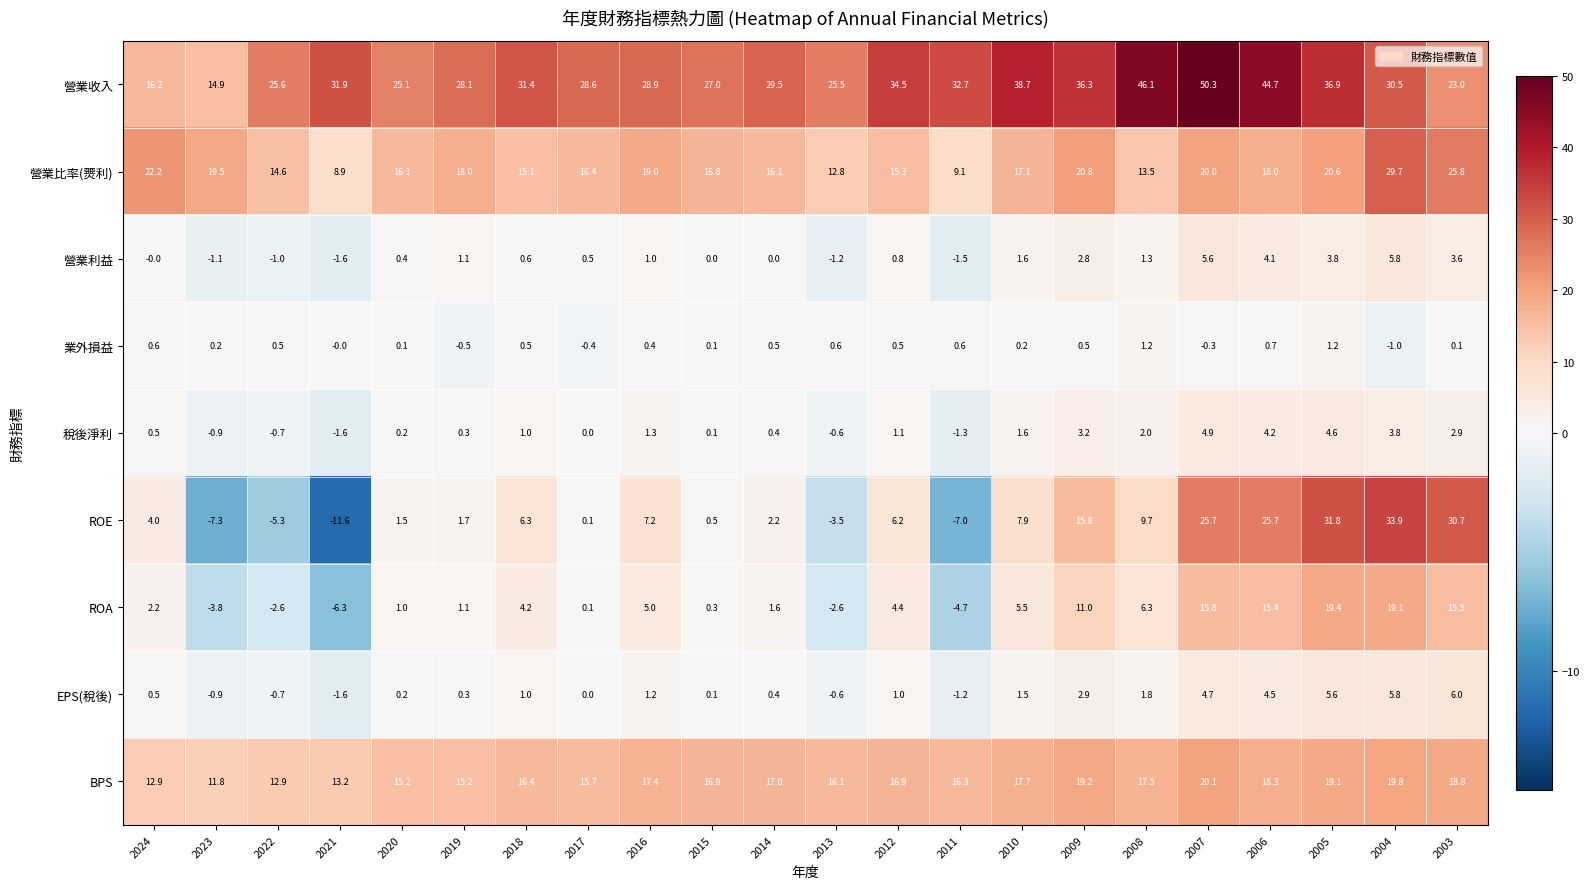

What is the difference between the maximum and minimum values in the ROE series?

45.5